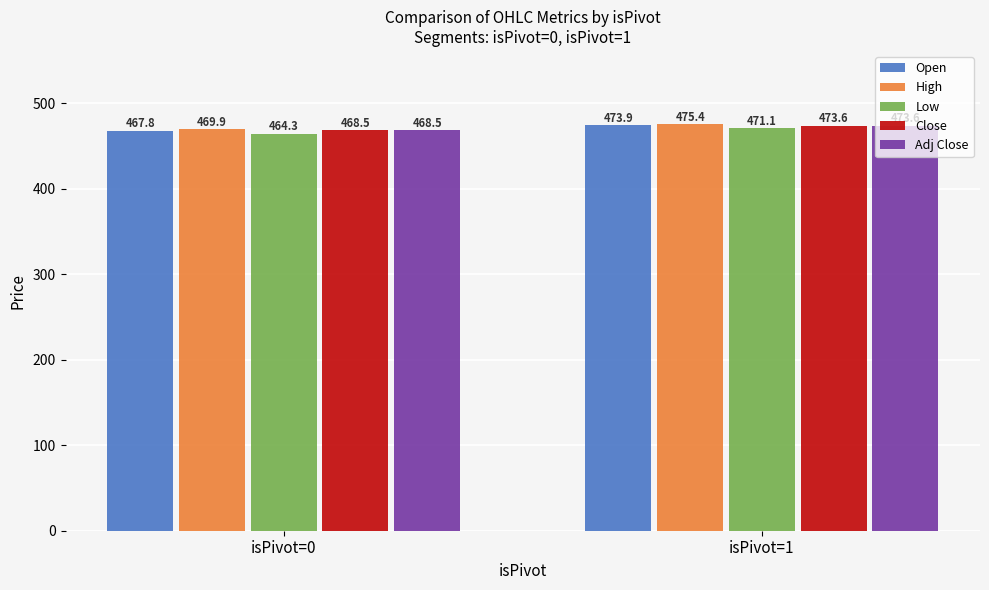

What is the smallest value displayed?

464.3